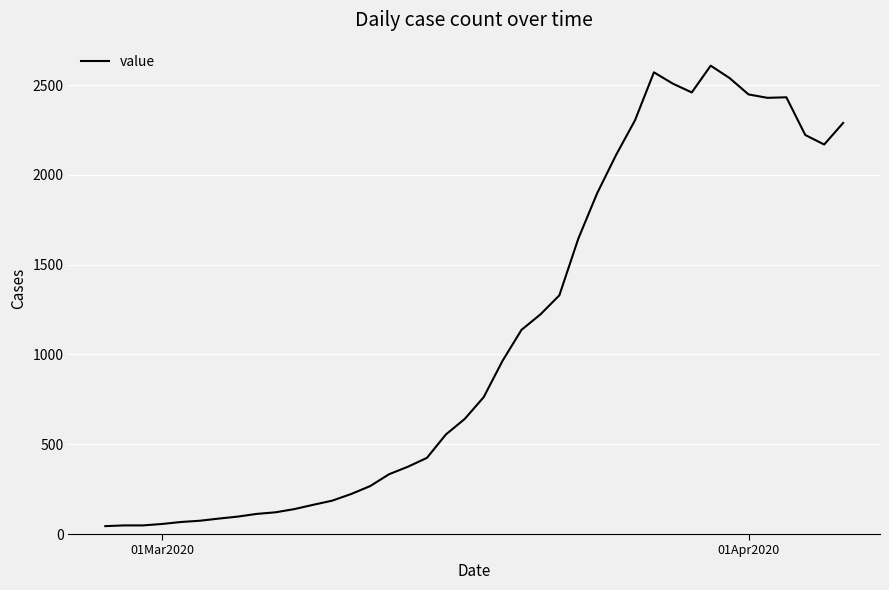

How many lines are shown in the chart?

1